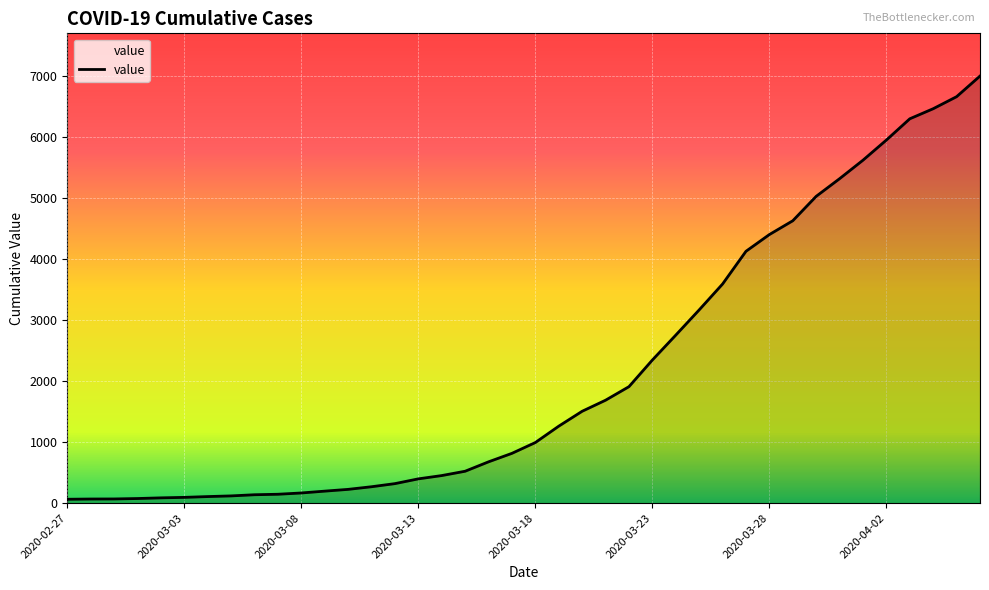

What is the difference between the maximum and minimum values?

6931